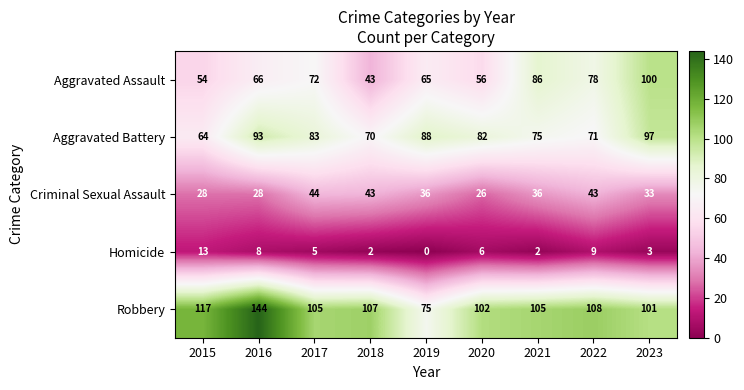

How many data points does each series have?

9